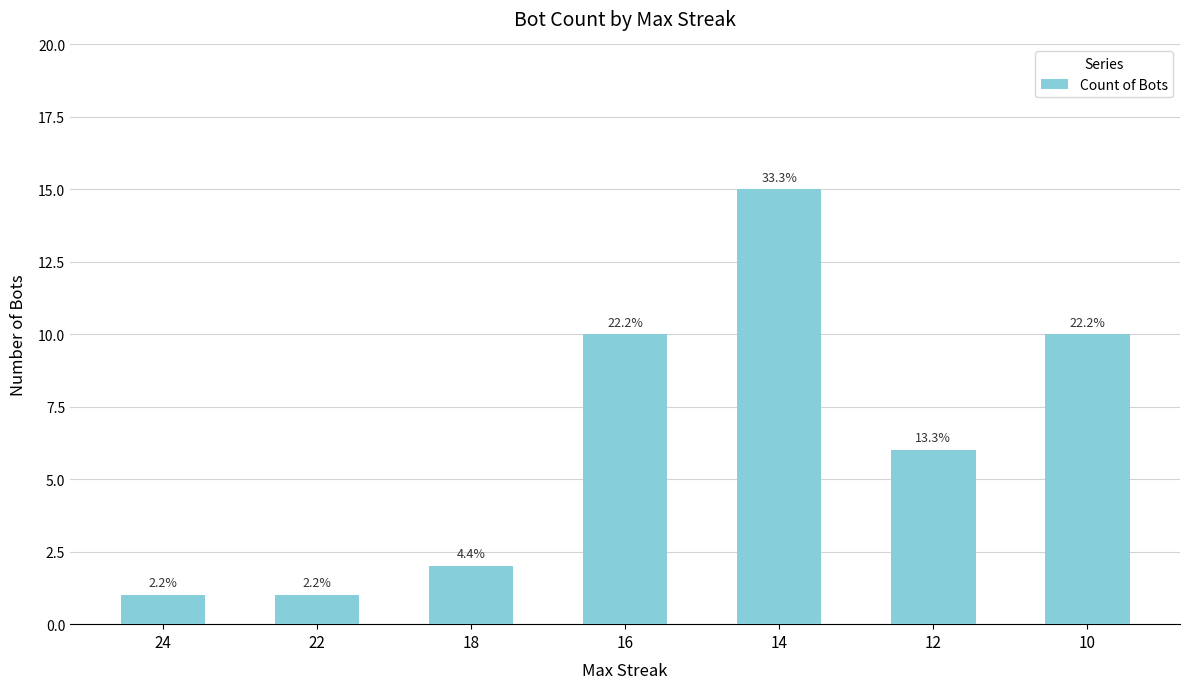

The value at 12 is 10. True or false?

False